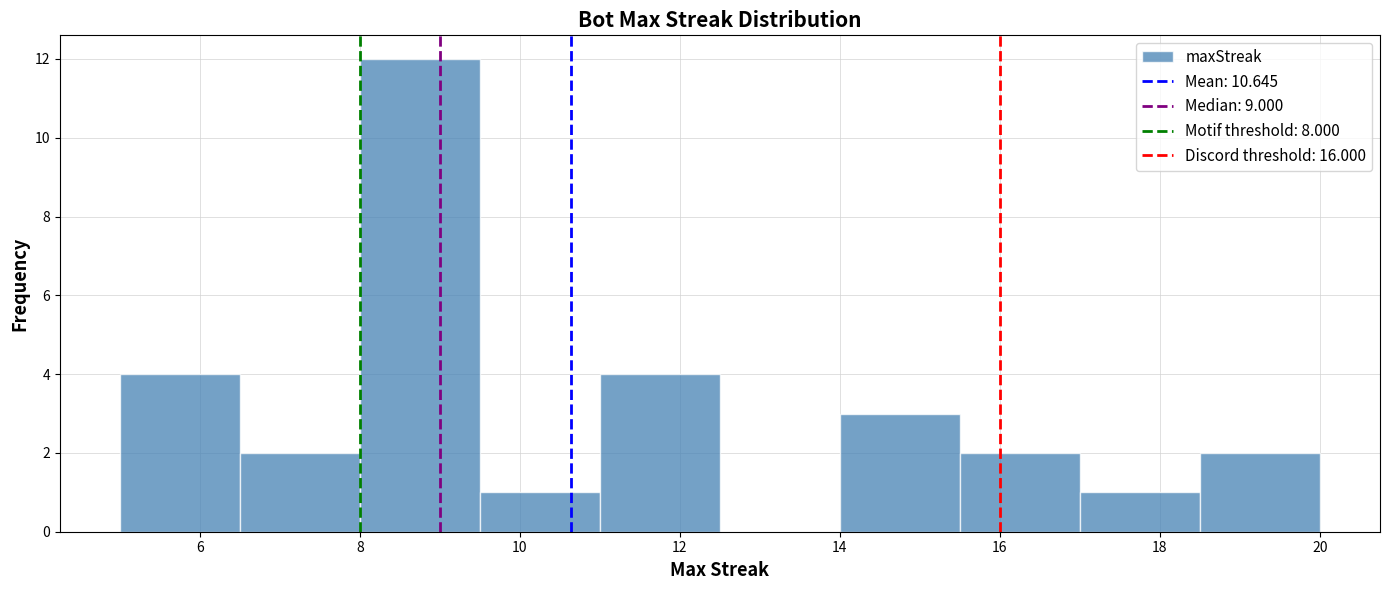

Reading left to right, transcribe this chart: for each bar, give the range it covers on the x-axis and its height. Neither the bar edges nor the heights are printed on the chart, so give them approximately, as read against the axes.

5.0 to 6.5: 4
6.5 to 8.0: 2
8.0 to 9.5: 12
9.5 to 11.0: 1
11.0 to 12.5: 4
12.5 to 14.0: 0
14.0 to 15.5: 3
15.5 to 17.0: 2
17.0 to 18.5: 1
18.5 to 20.0: 2